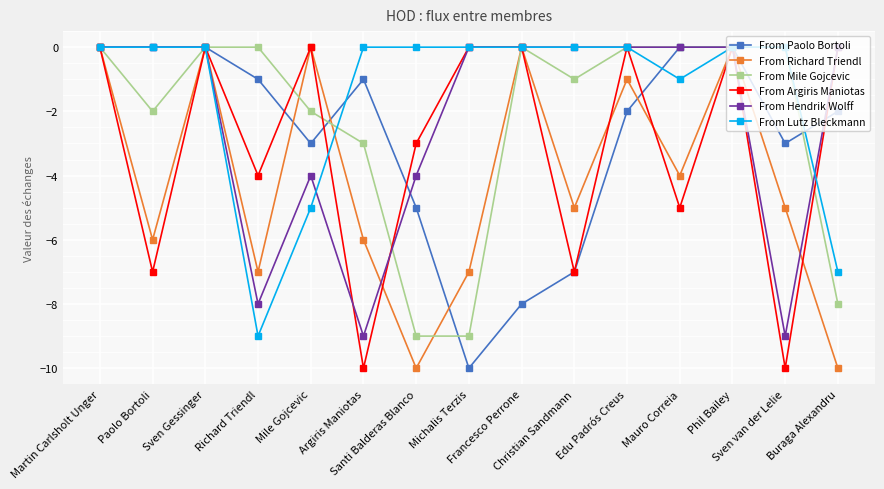

Which series has the largest total across all categories?

From Lutz Bleckmann